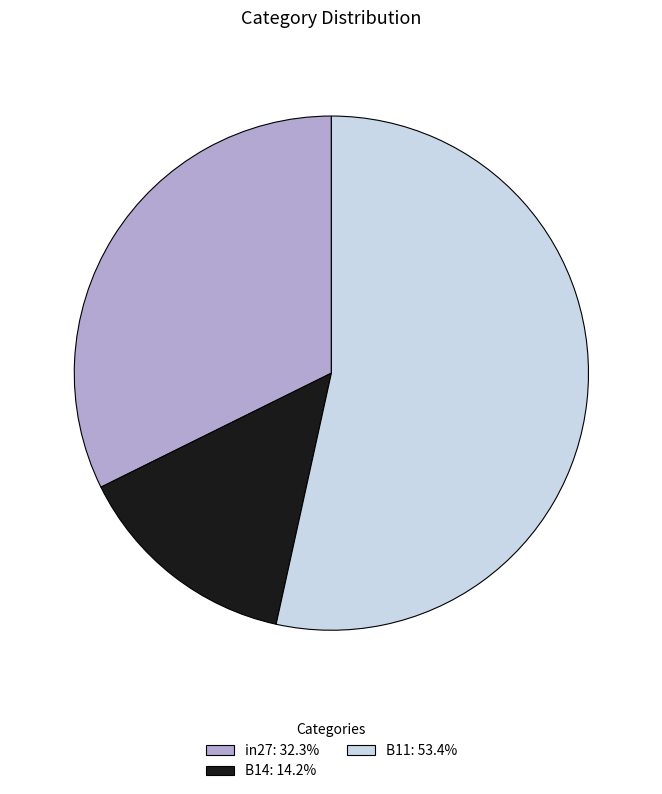

Do B14: 14.2% and B11: 53.4% together represent more than half of the pie?

Yes